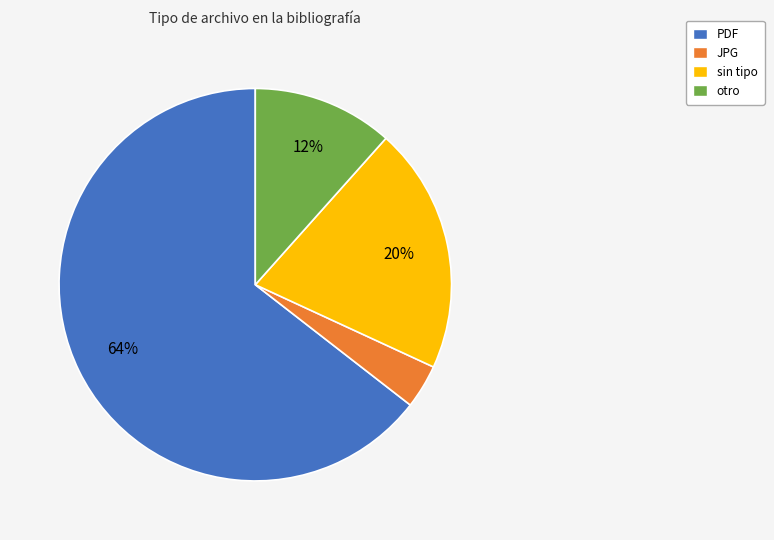

How many segments does this pie chart have?

4